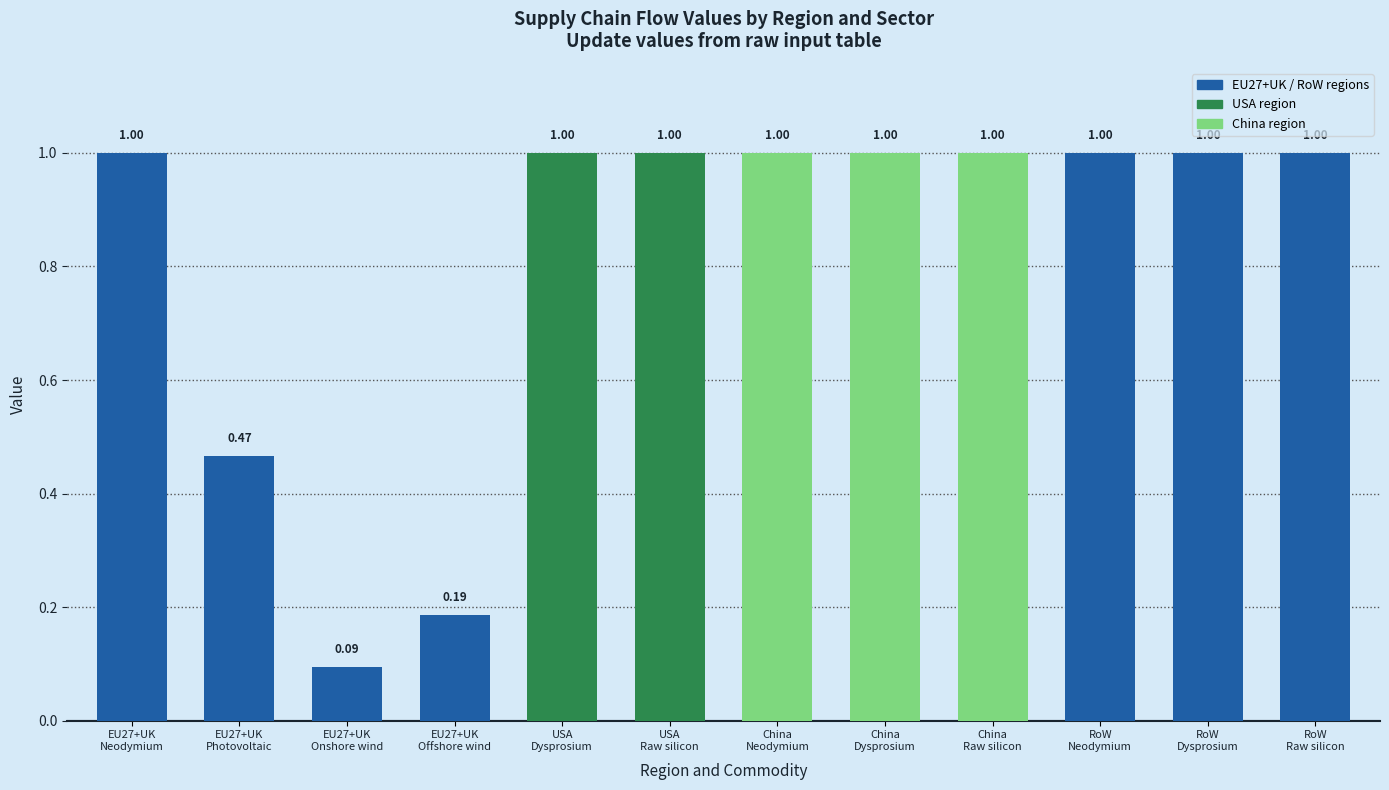

What is the difference between the second highest and minimum values?

0.9